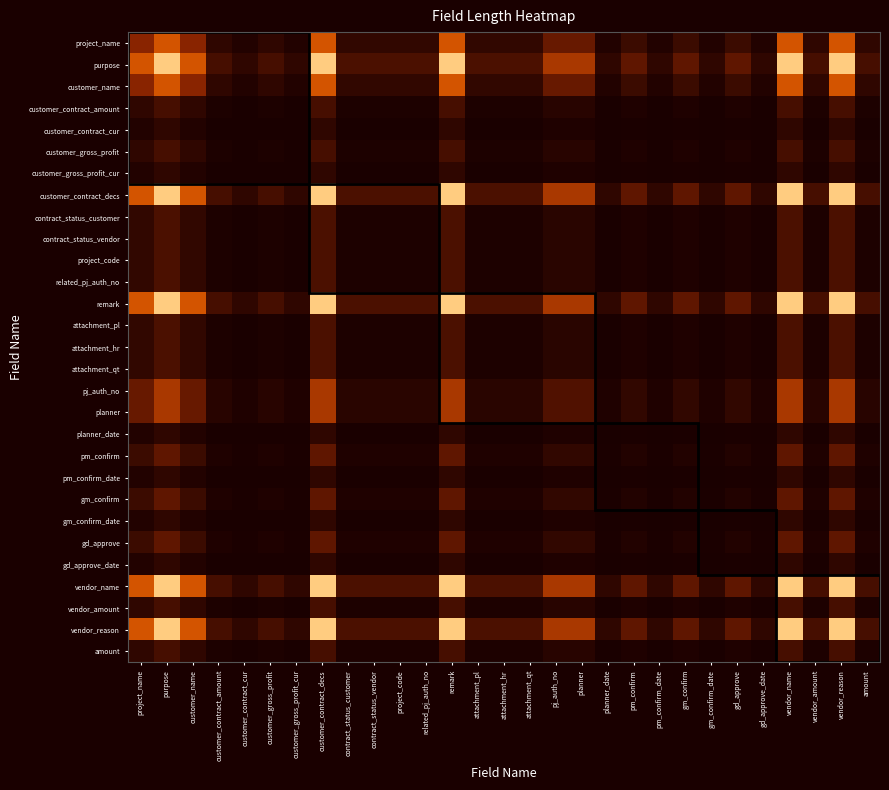

At contract_status_vendor, list the series in order from largest to smallest.

purpose, customer_contract_decs, remark, vendor_name, vendor_reason, project_name, customer_name, pj_auth_no, planner, pm_confirm, gm_confirm, gd_approve, contract_status_customer, contract_status_vendor, project_code, related_pj_auth_no, attachment_pl, attachment_hr, attachment_qt, customer_contract_amount, customer_gross_profit, vendor_amount, amount, customer_contract_cur, customer_gross_profit_cur, planner_date, pm_confirm_date, gm_confirm_date, gd_approve_date